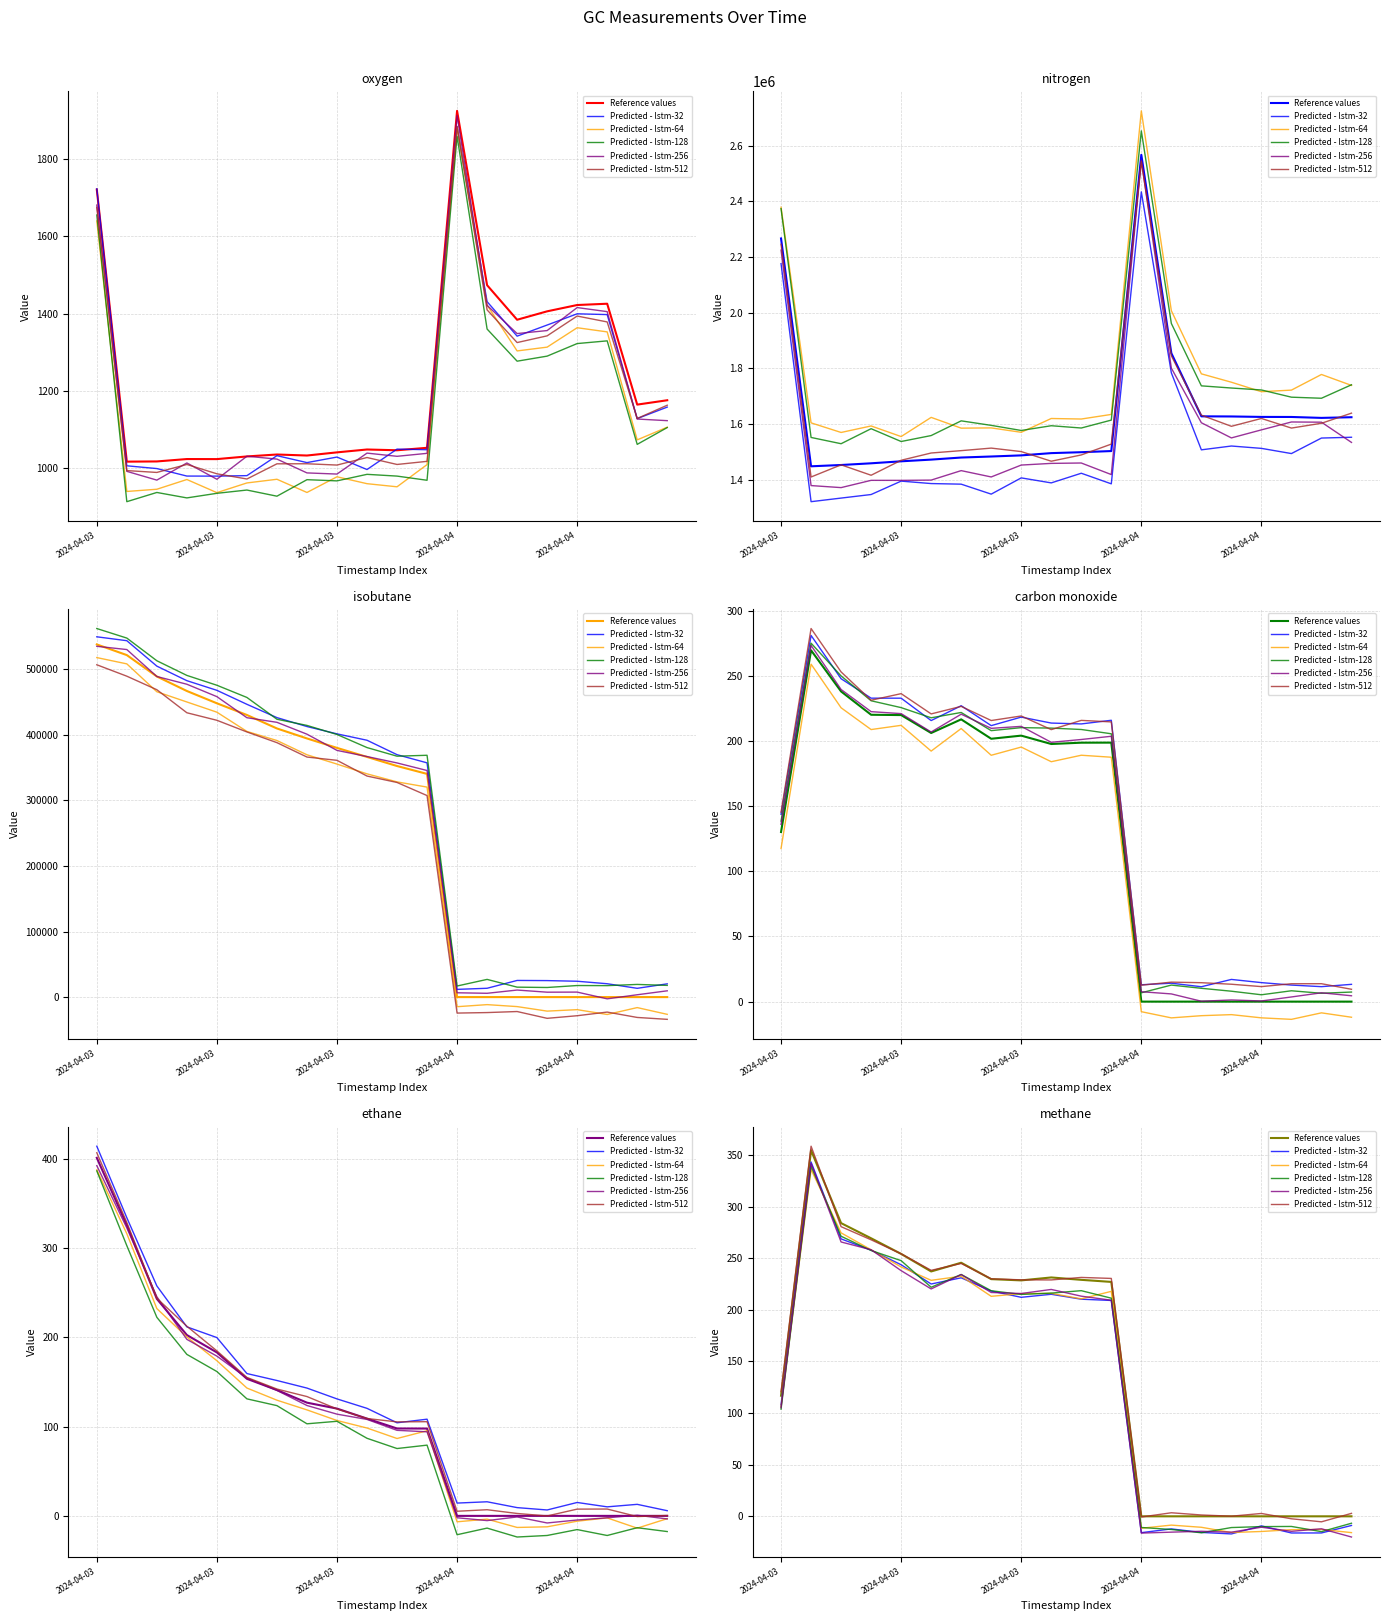

What is the sum of the isobutane values at 2024-04-03 16:33:36 and 2024-04-04 01:16:45?

521440.1